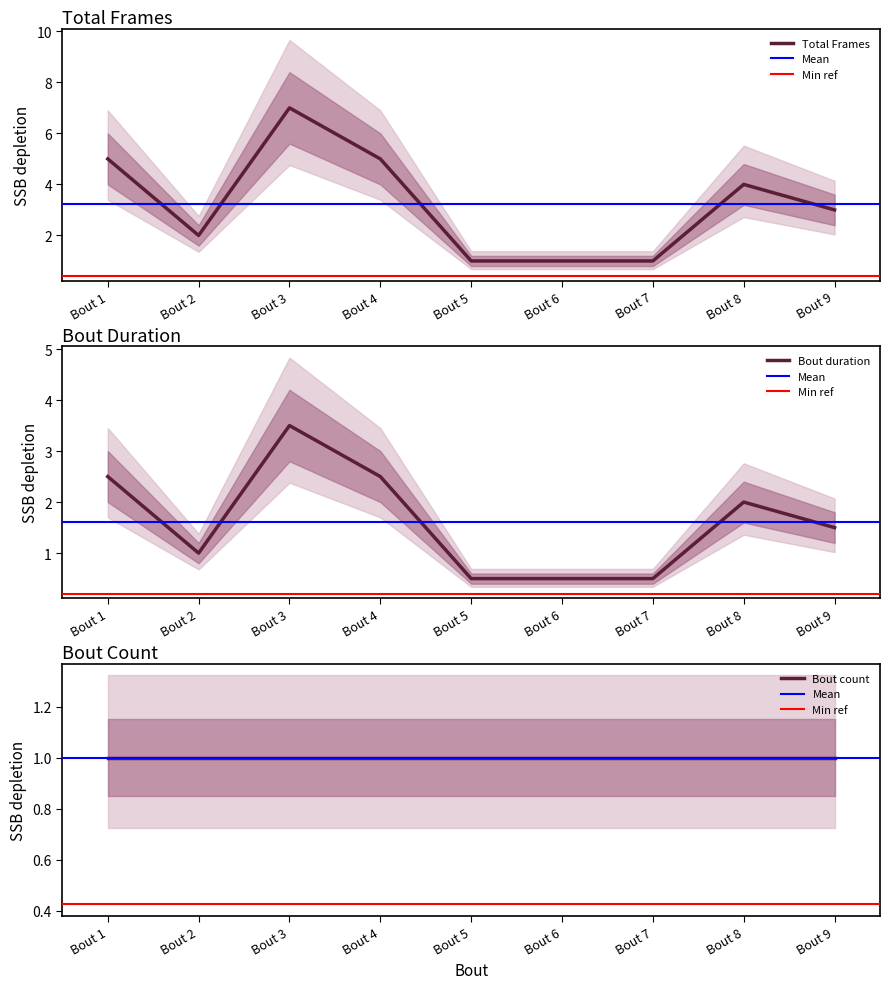

What is the sum of all Bout duration values?

14.5